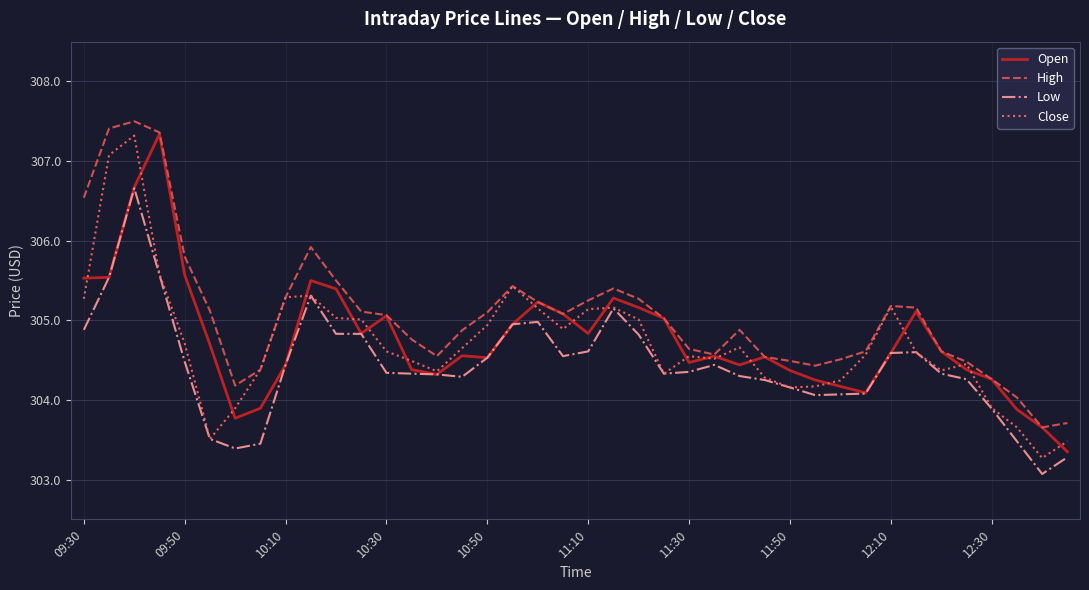

True or false: High and Low intersect in this chart.

False